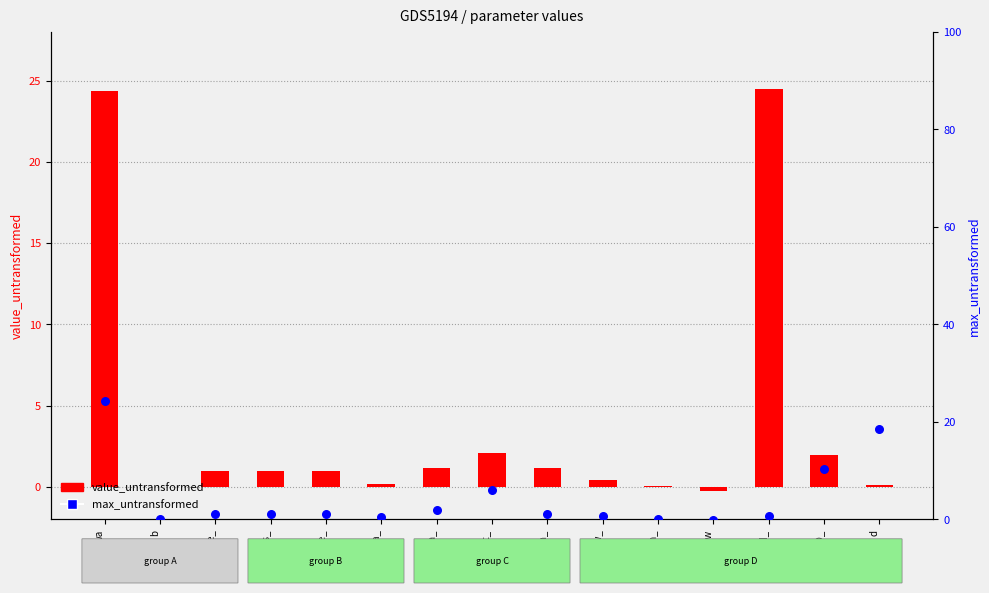

What is the total value across all series at pid_?

25.1